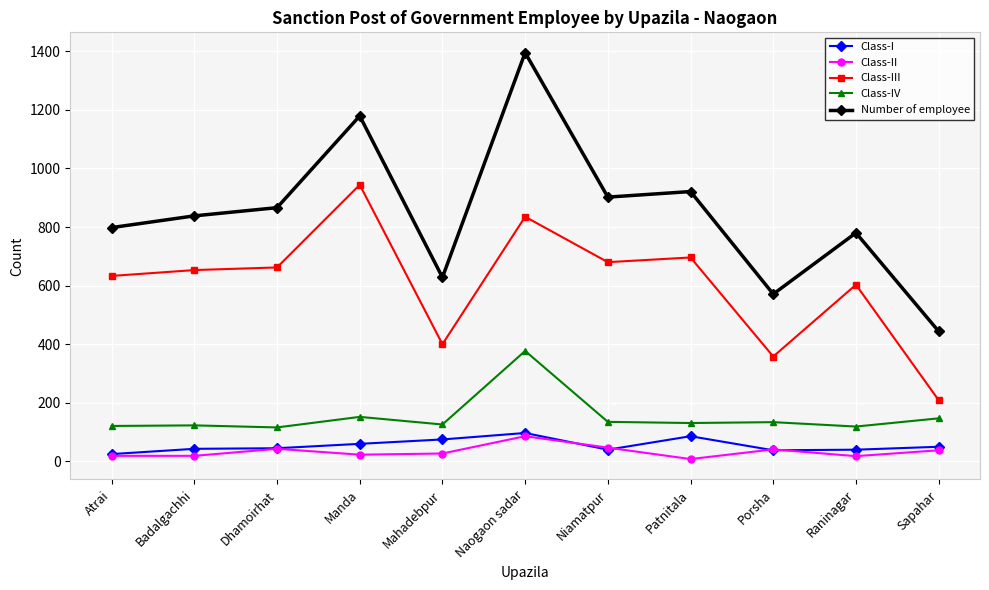

What are all the series names shown in the legend?

Class-I, Class-II, Class-III, Class-IV, Number of employee